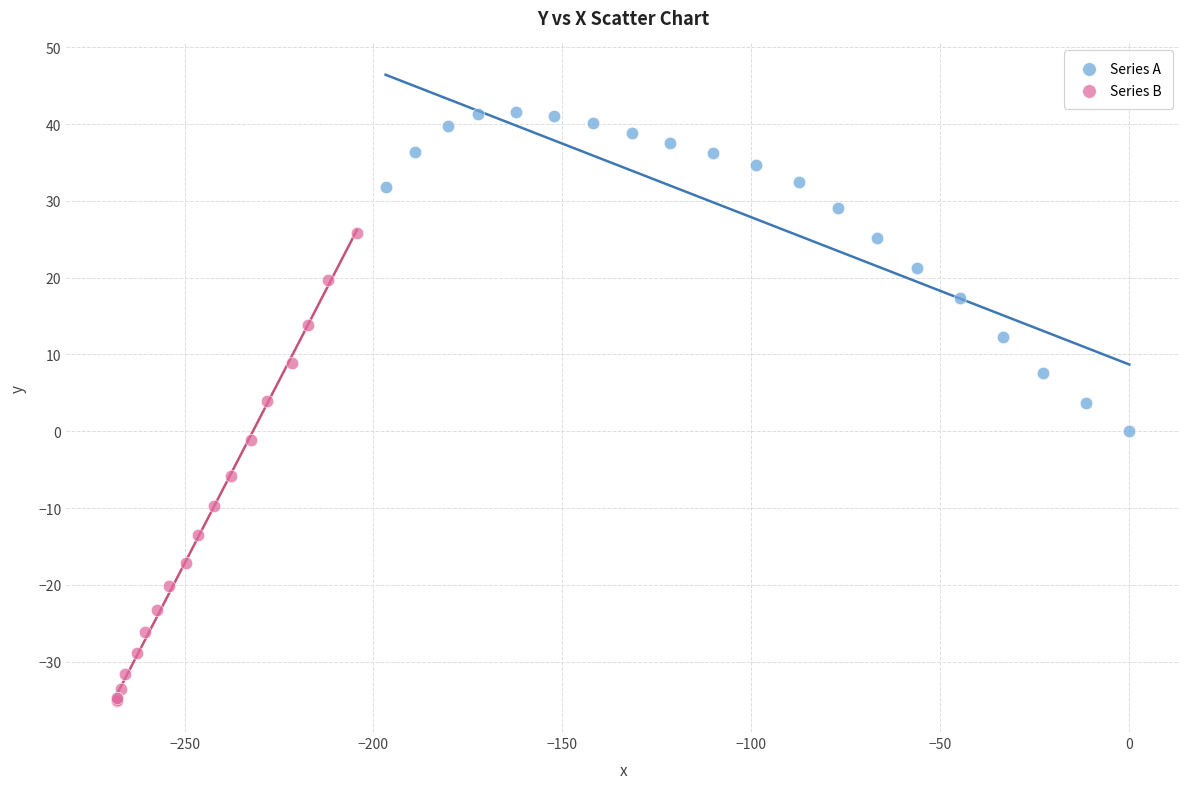

Which series reaches the maximum Y coordinate?

Series A